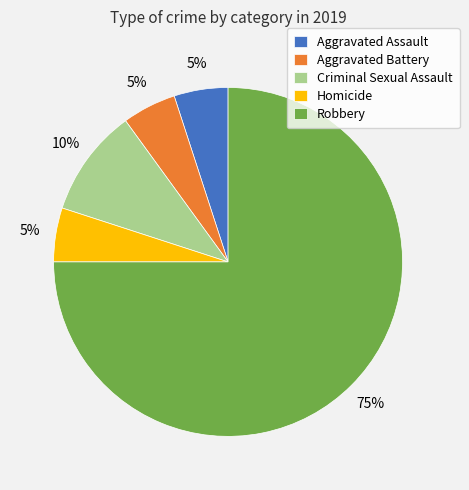

Does any single category account for the majority?

Yes